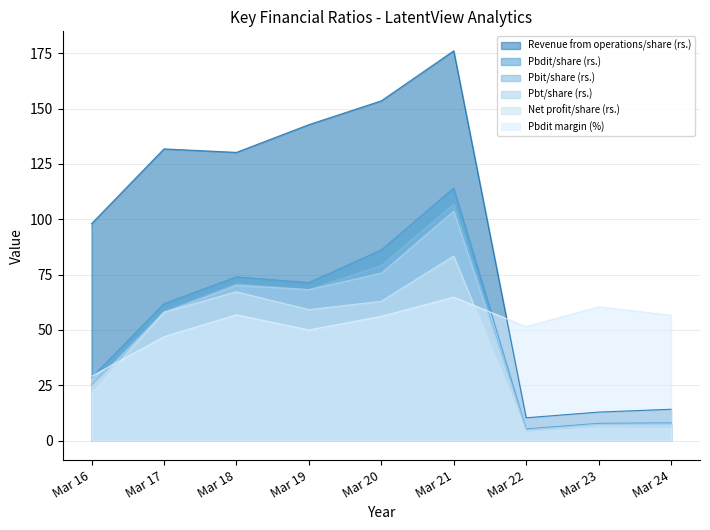

Is the value of Pbt/share (rs.) at Mar 23 greater than the value of Pbdit margin (%) at Mar 17?

No